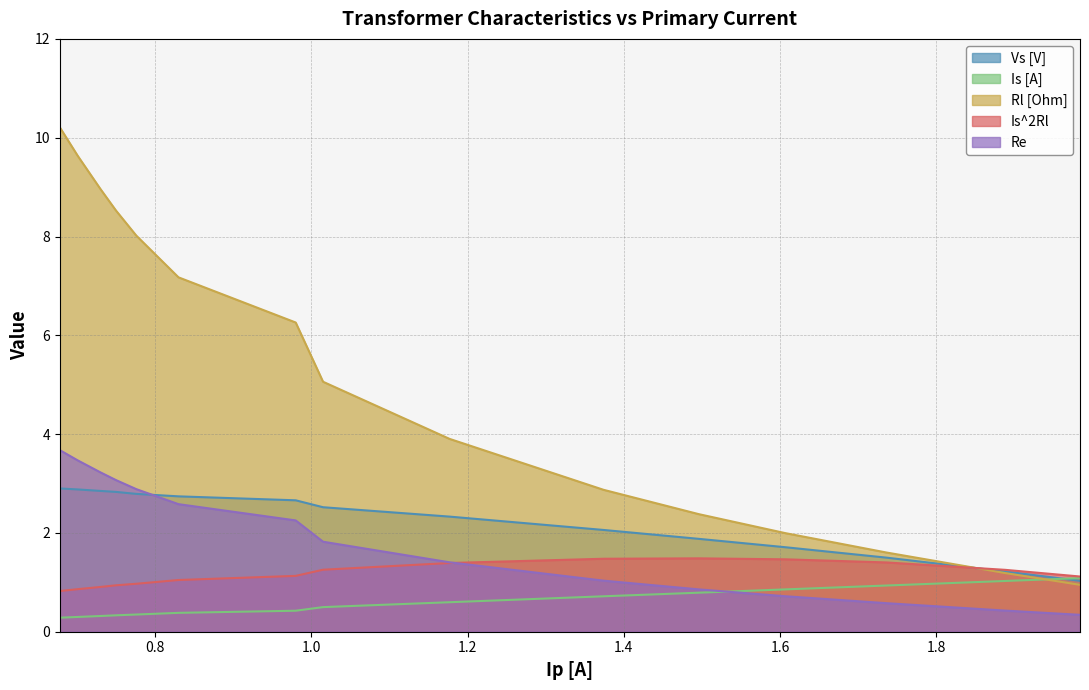

What is the difference between the second highest and minimum values in the Vs [V] series?

1.8